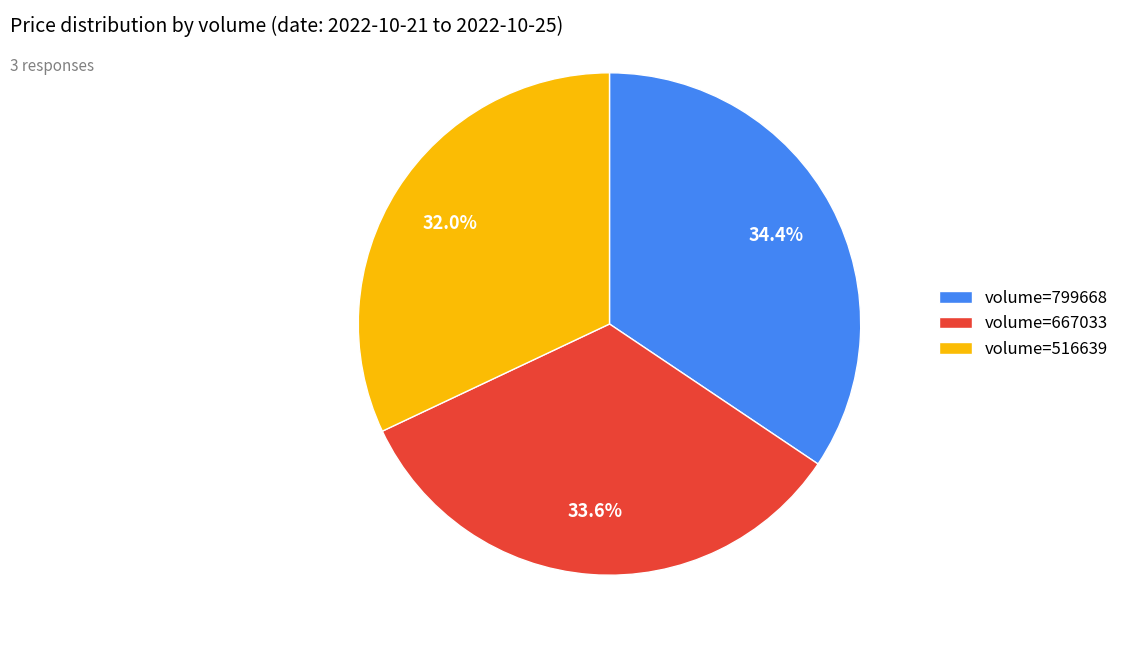

What is the largest slice in the pie chart?

volume=799668